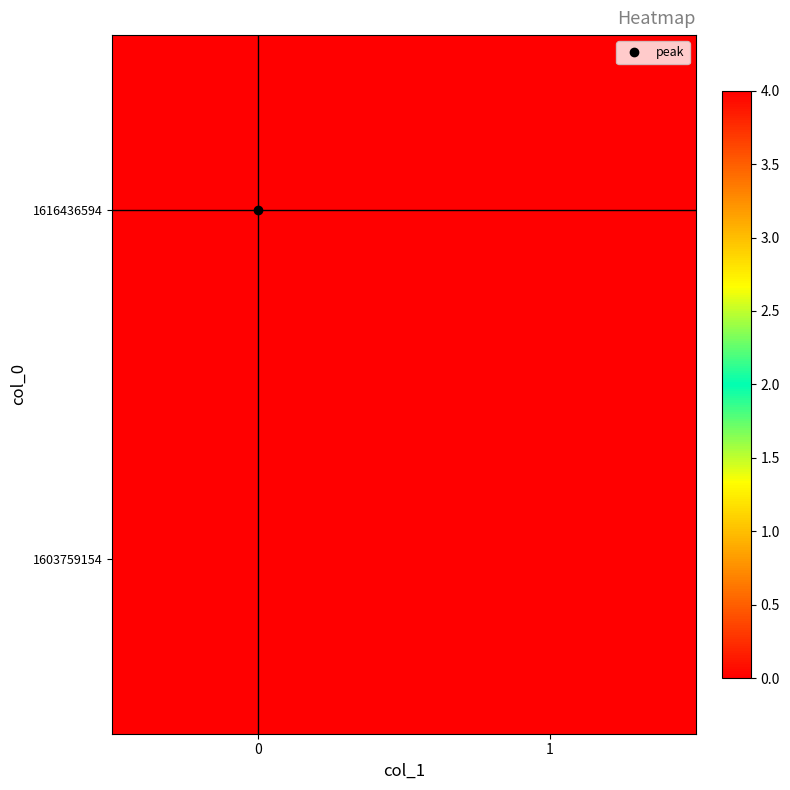

Which series has the widest spread of values?

1616436594